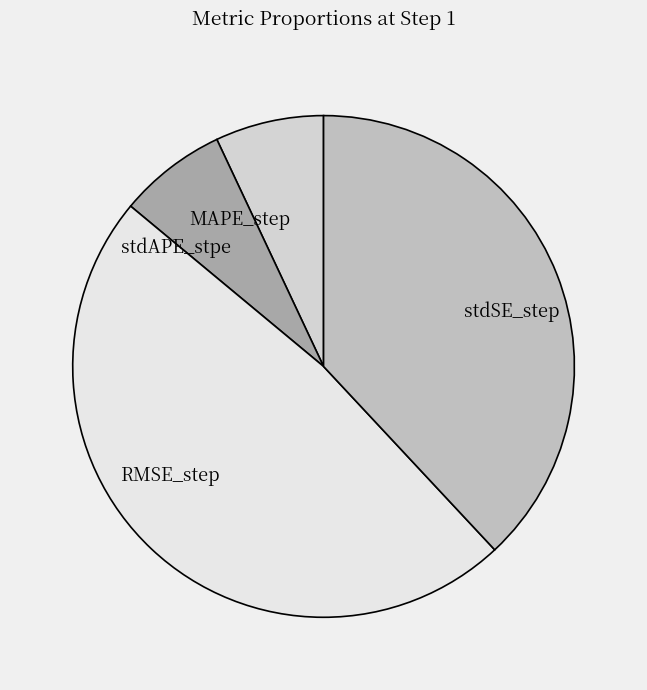

Which has a higher value, RMSE_step or stdSE_step?

RMSE_step